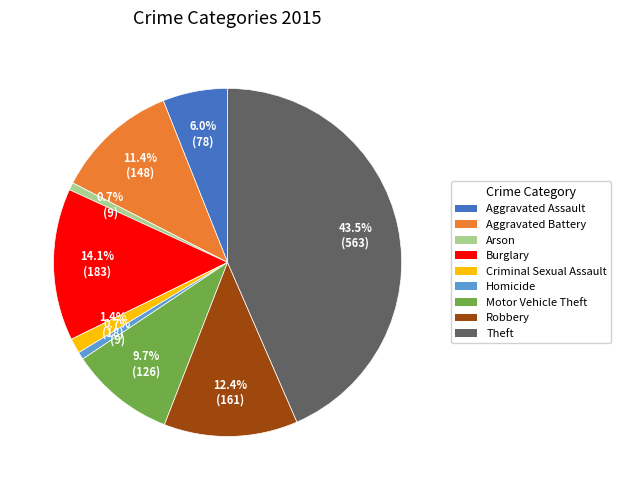

Does any single category account for the majority?

No